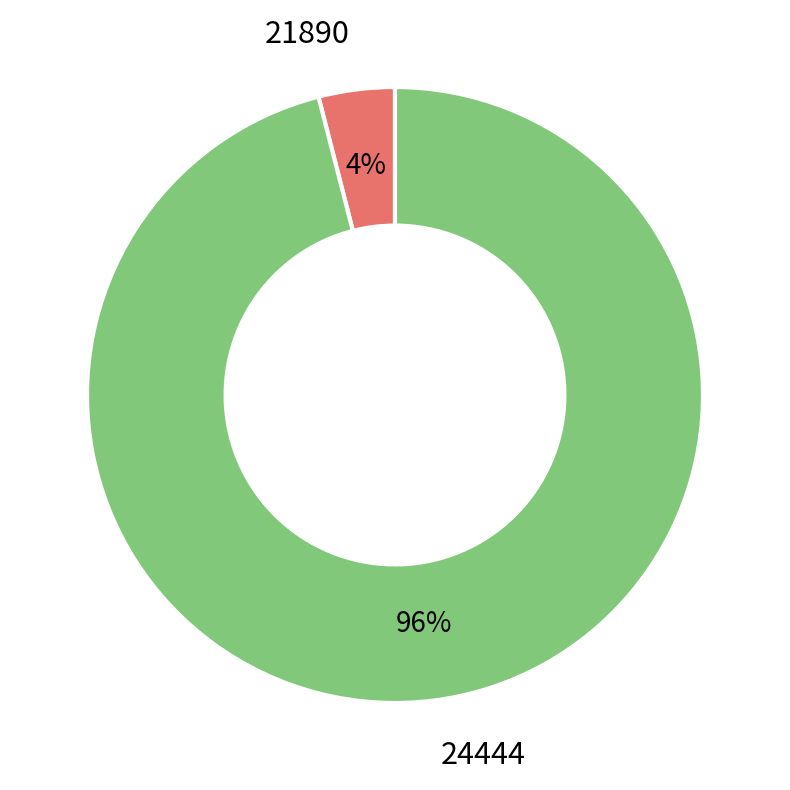

How many slices are in this pie chart?

2